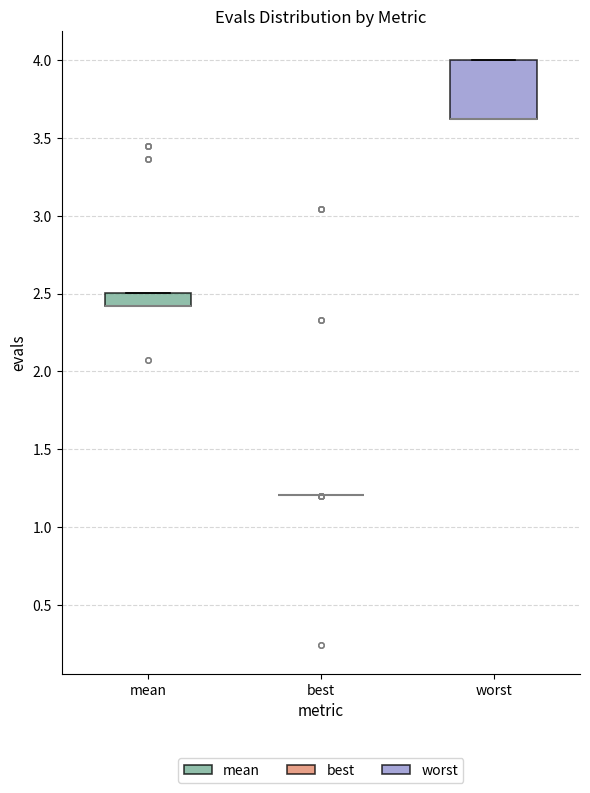

Which box is the tallest, from its lower edge to its upper edge?

worst